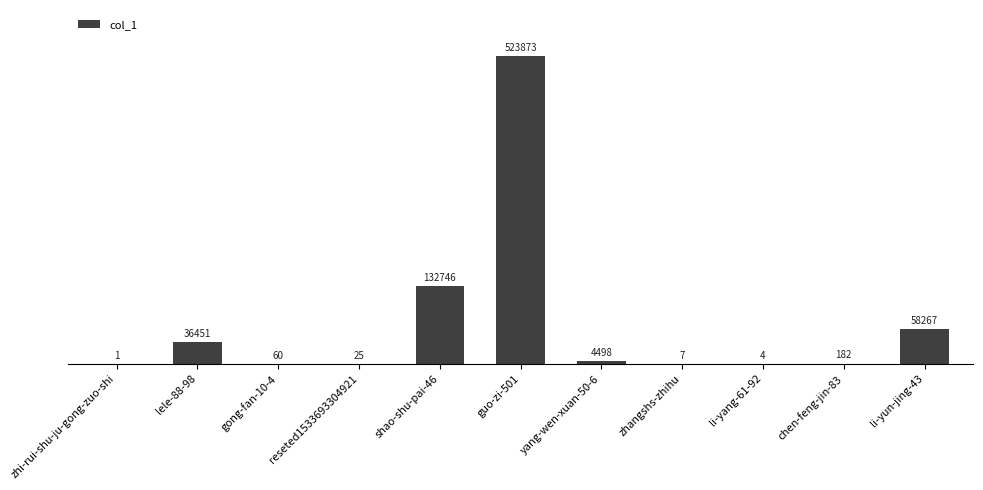

Which has a higher value, lele-88-98 or zhangshs-zhihu?

lele-88-98